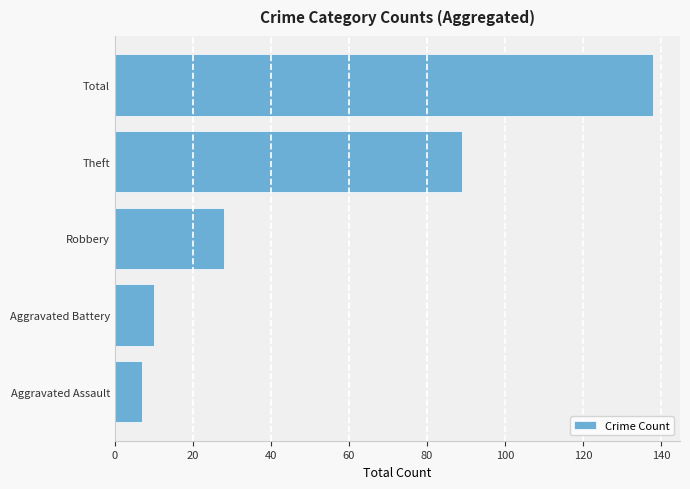

The value at Theft is 89. True or false?

True